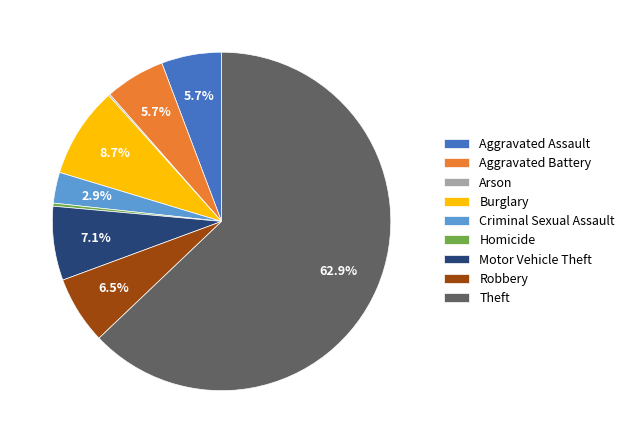

Is it true that Burglary is 9% of the pie?

True